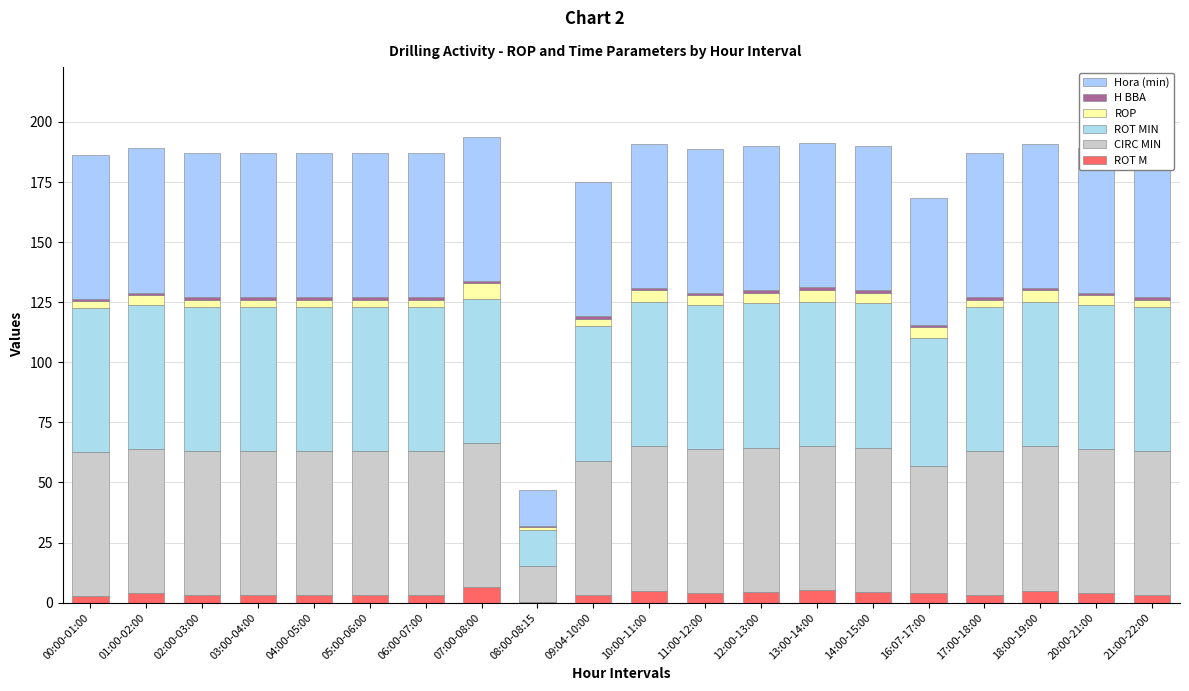

Which series changed the most between 01:00-02:00 and 08:00-08:15?

CIRC MIN